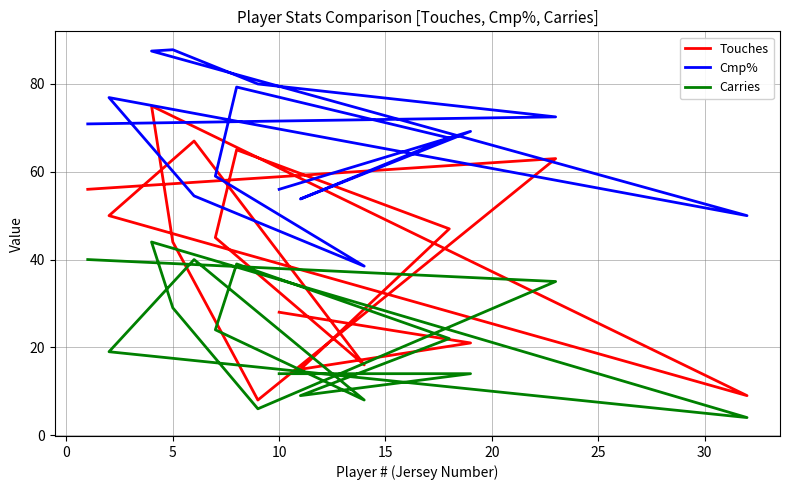

Which series has the widest spread of values?

Touches